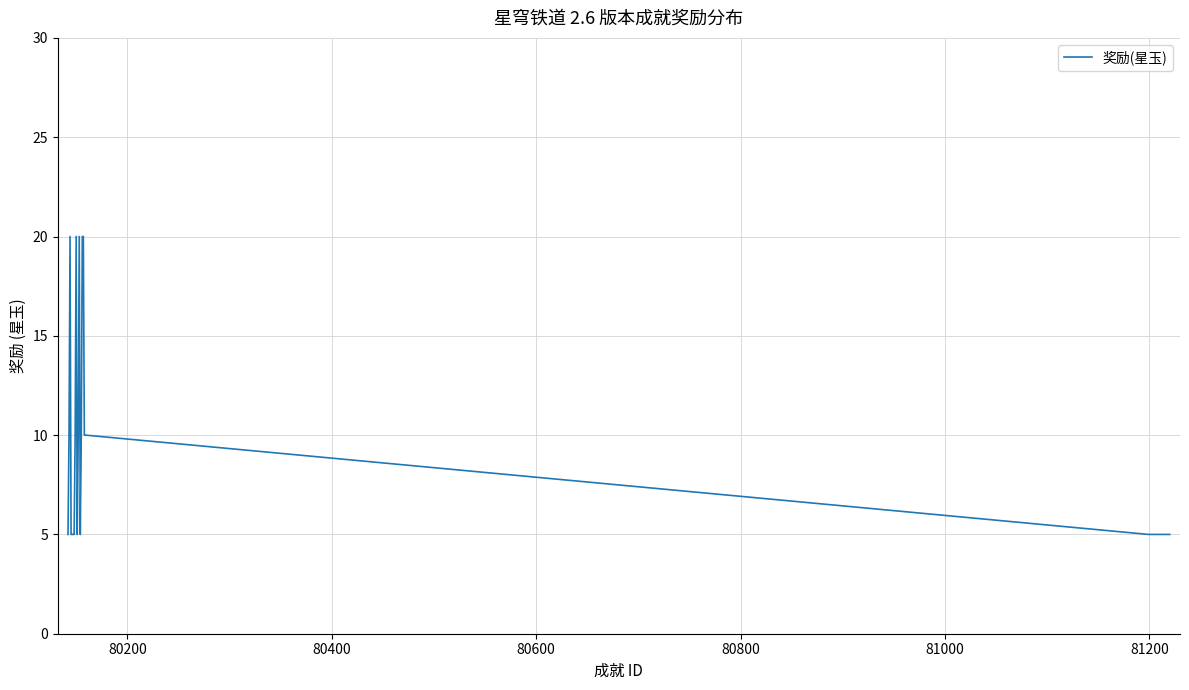

What is the difference between the maximum and minimum values?

15